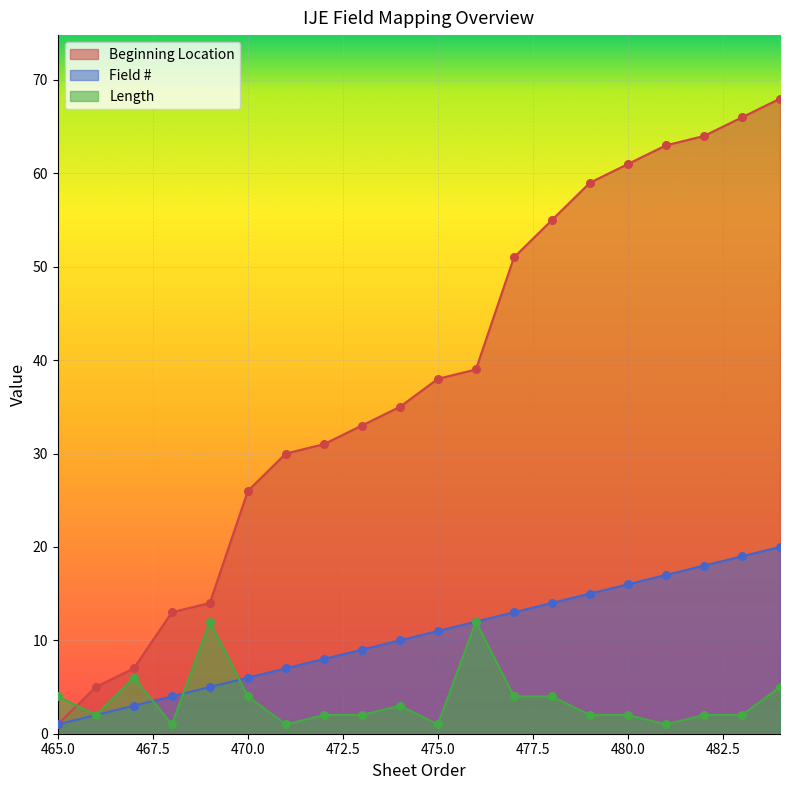

What is the total value across all series at 474?

48